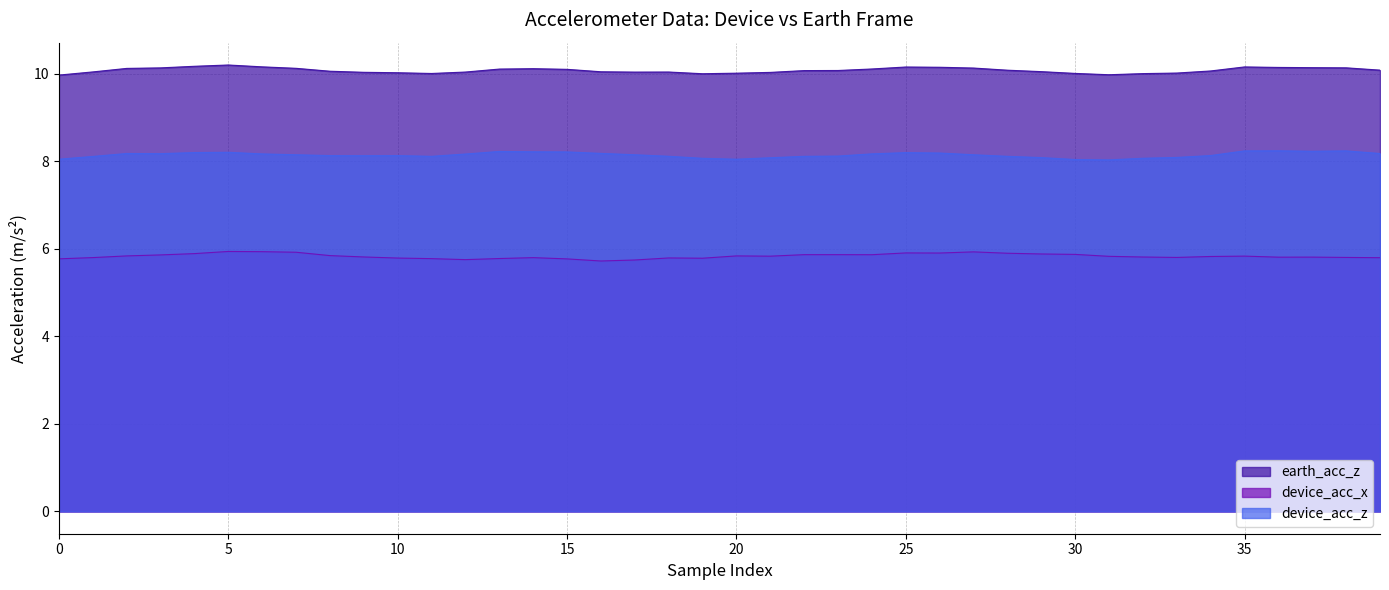

Rank the series at 22 from highest to lowest value.

earth_acc_z, device_acc_z, device_acc_x